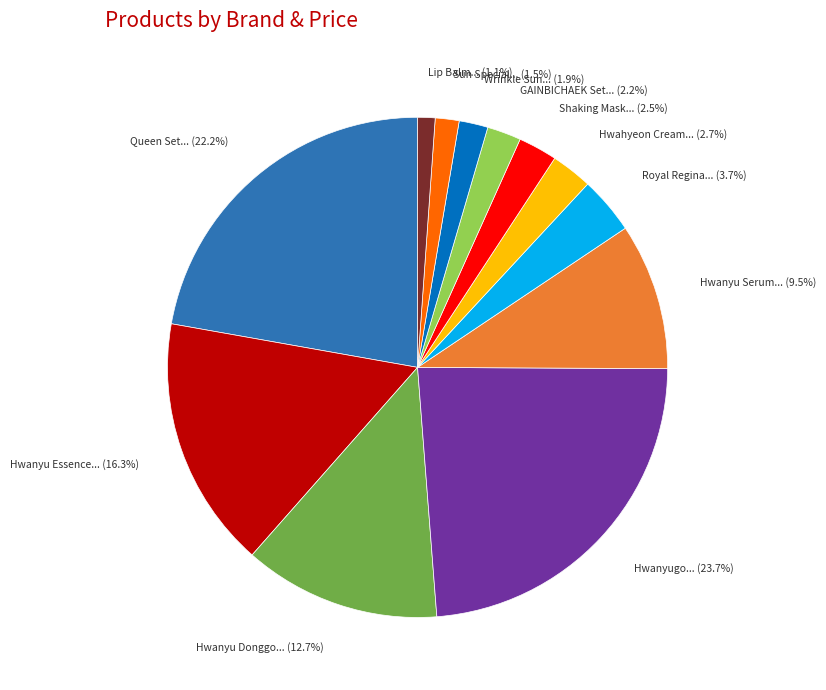

Is there a majority slice in this chart?

No